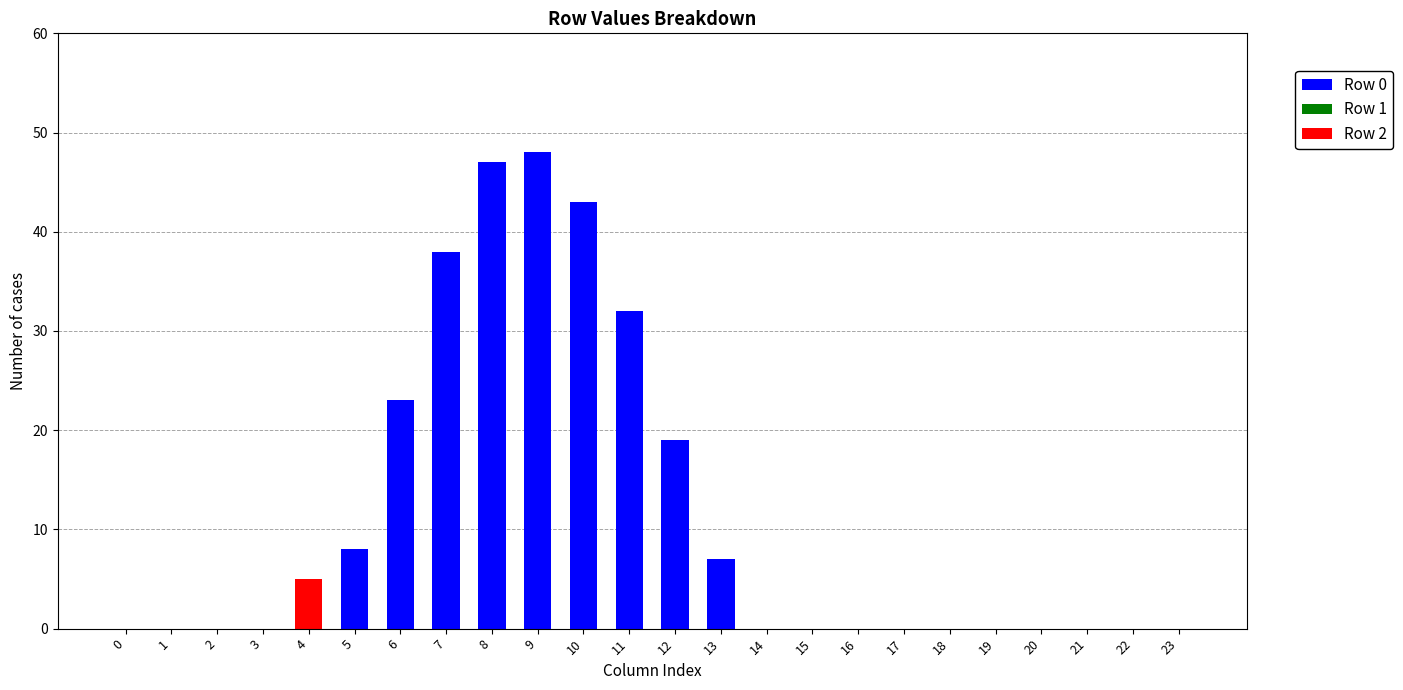

Does the chart contain stacked bars?

Yes